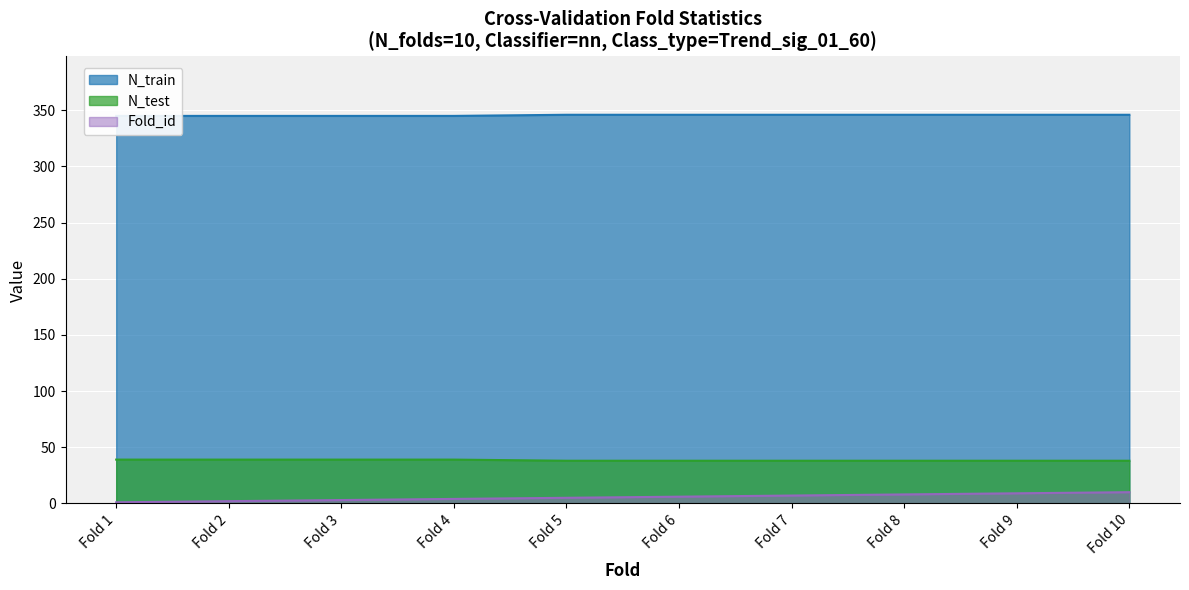

What is the value of the N_train point at the 5th from the left?

346